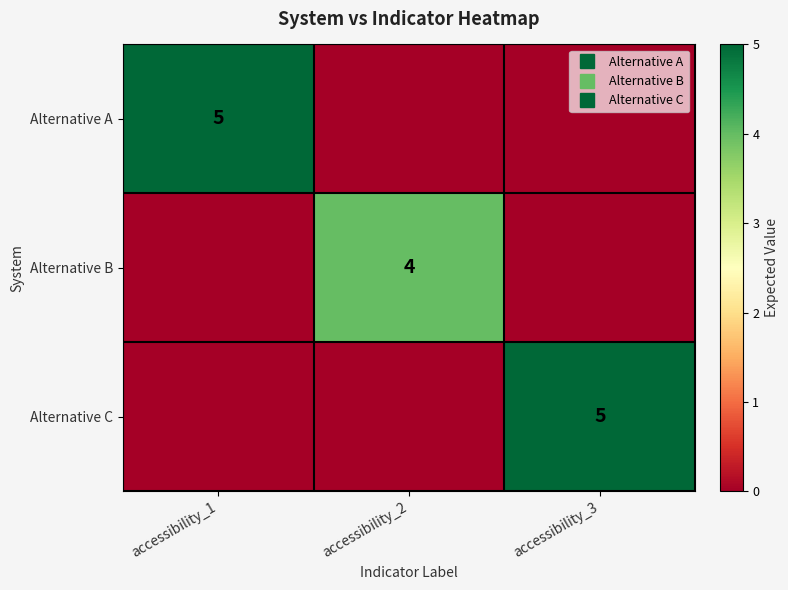

List the series in order of their peak value, highest first.

Alternative A, Alternative C, Alternative B